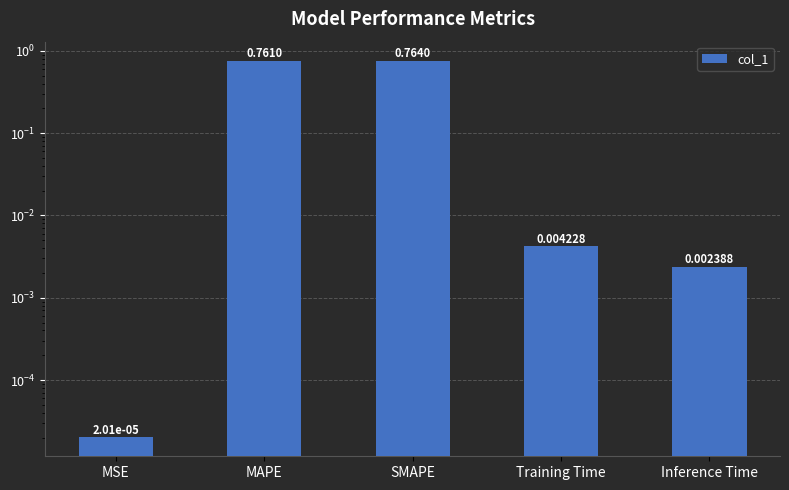

List the labels in order of value, largest first.

SMAPE, MAPE, Training Time, Inference Time, MSE